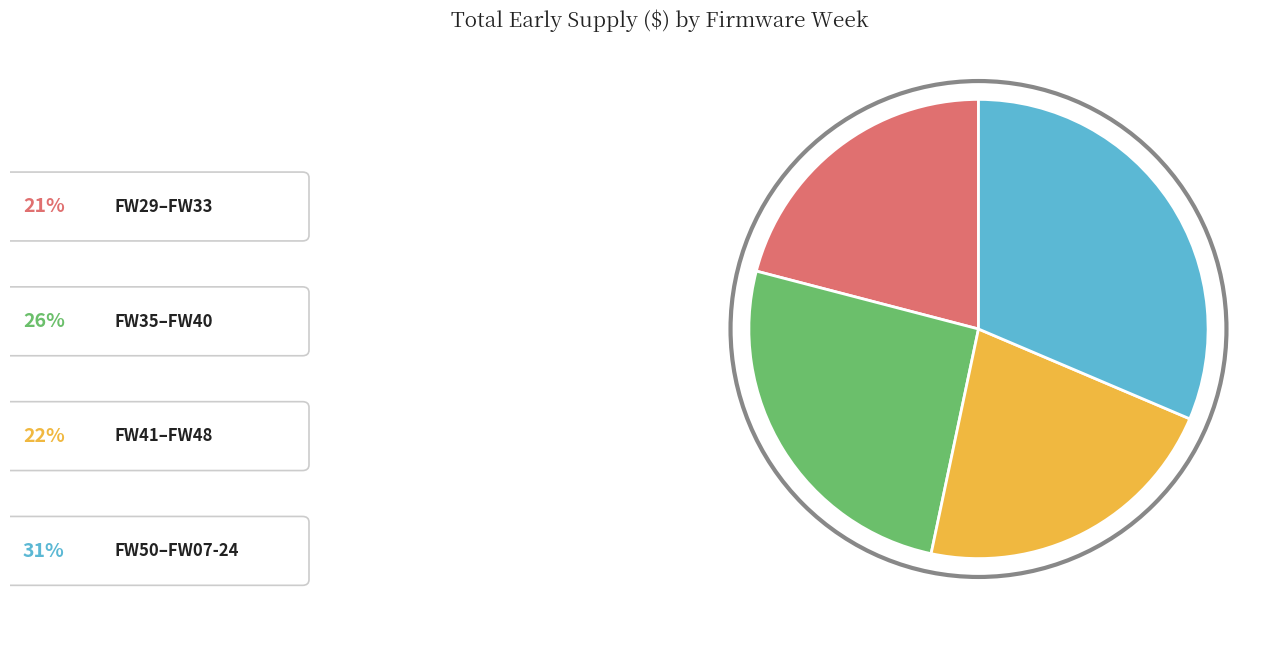

Is there a majority slice in this chart?

No